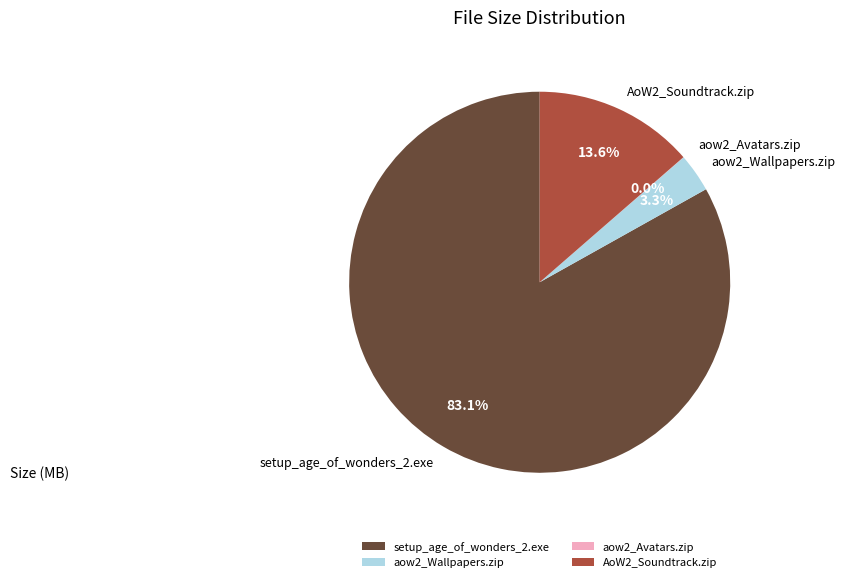

Which slice represents more than half of the pie?

setup_age_of_wonders_2.exe